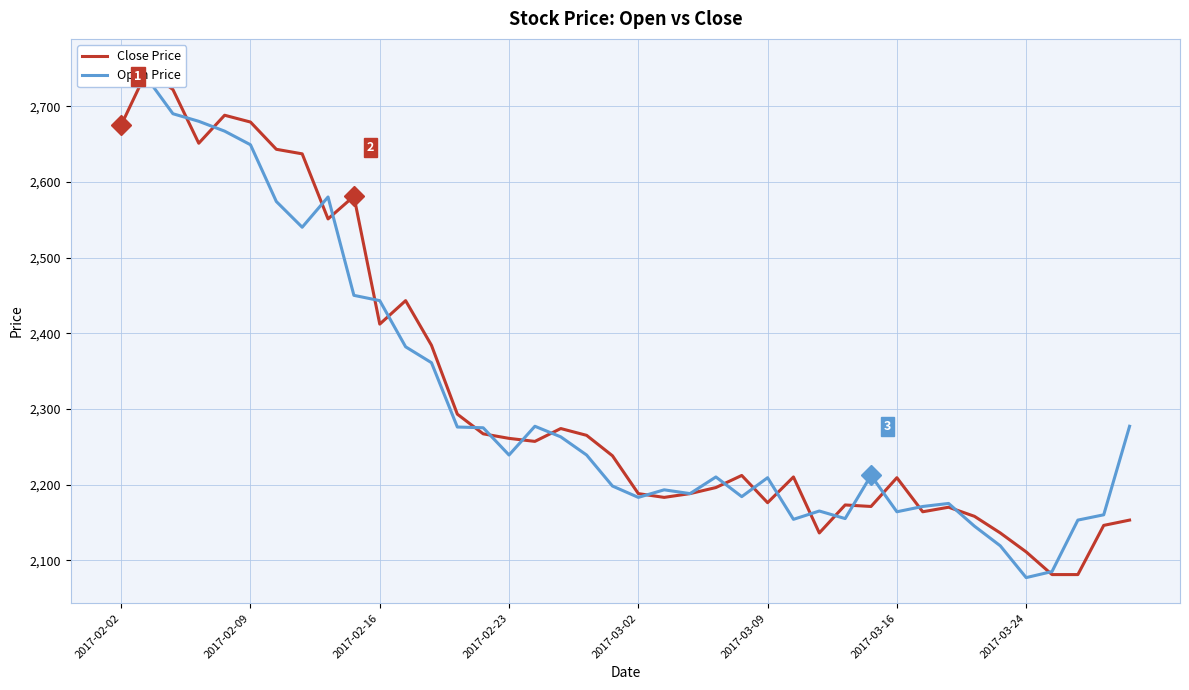

Count the number of categories in the chart.

40